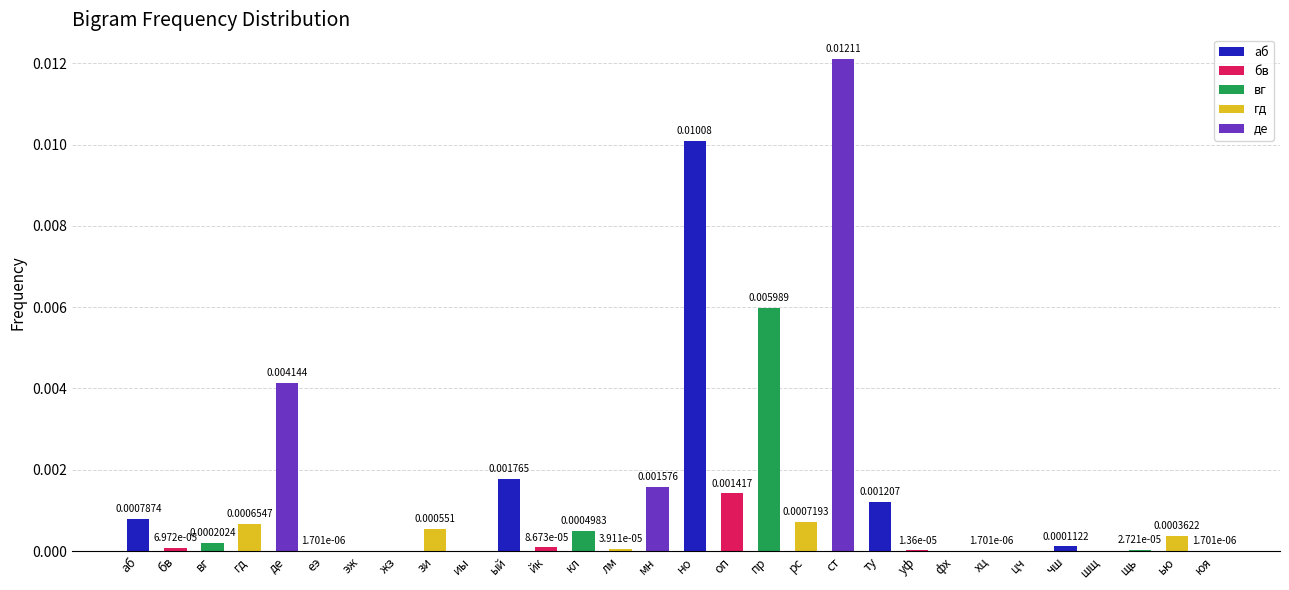

How many categories are shown in the chart?

30